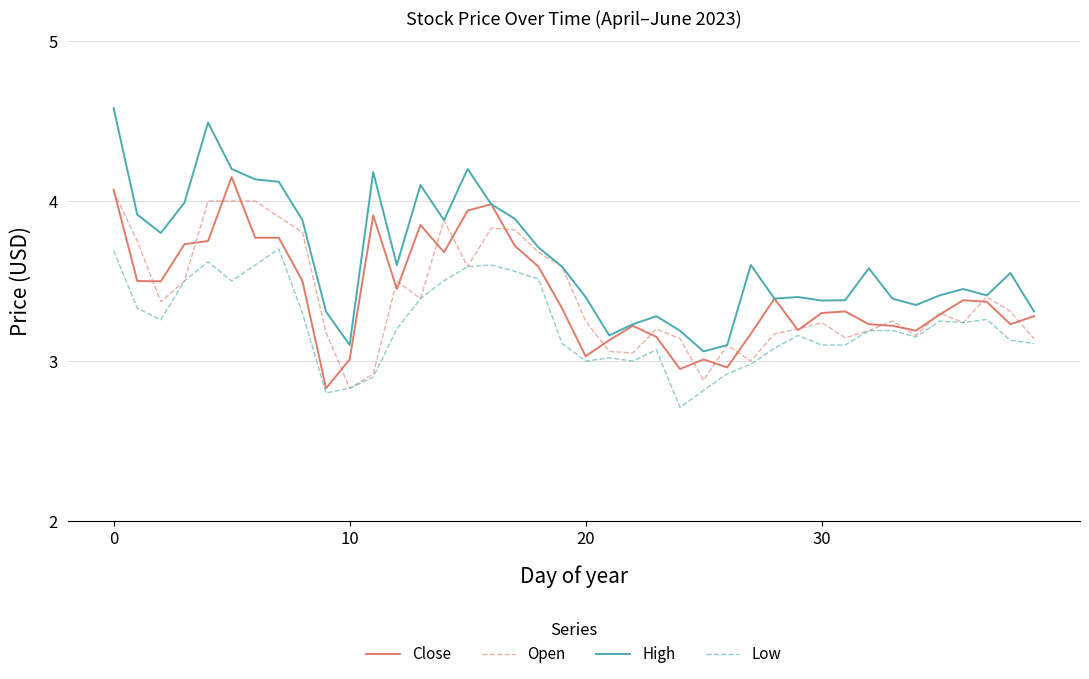

Which series has the largest range (max minus min)?

High